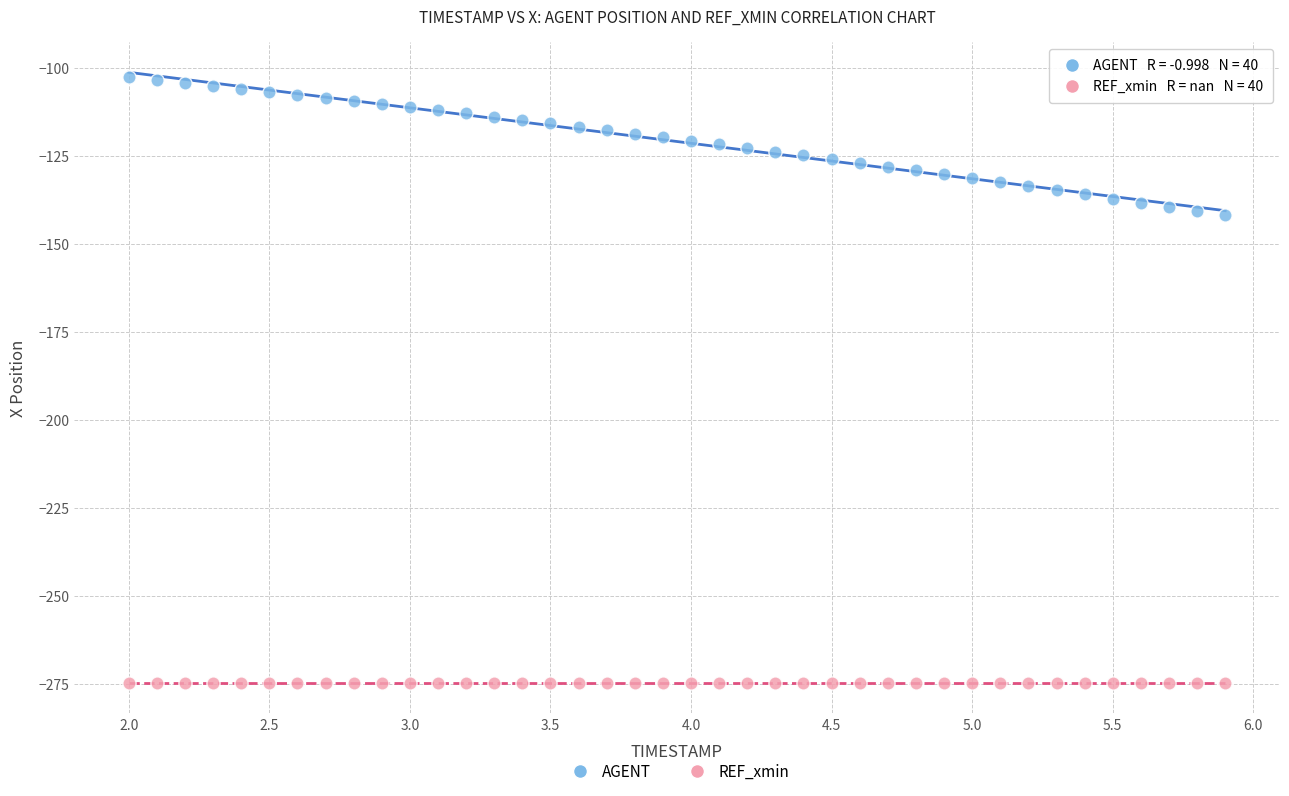

Which series contains the highest Y value?

AGENT